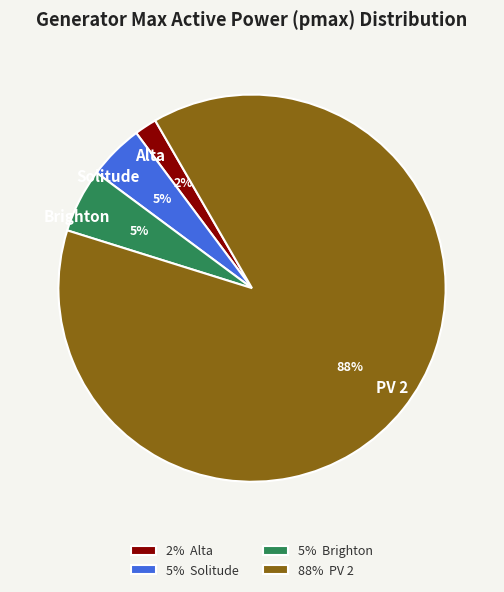

Which slice is the largest?

PV 2